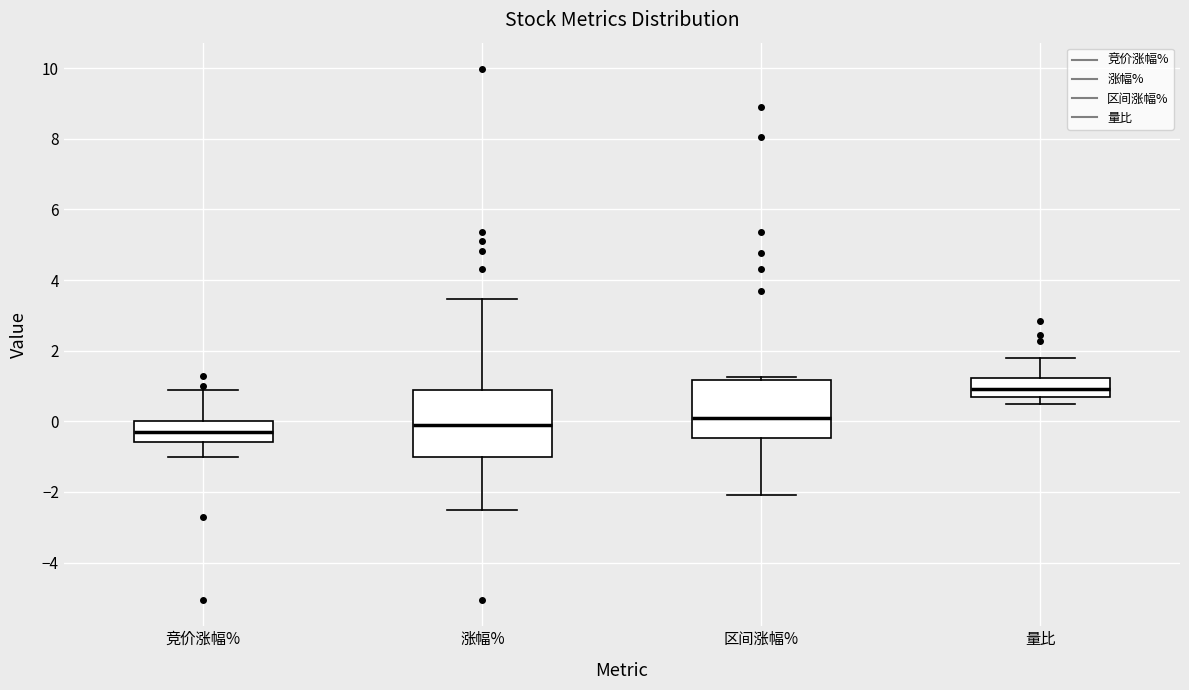

Reading left to right, read every box against the y-axis: the position of its median line, the range the box covers, and the ends of its whiskers. The values are not printed on the chart, so give them approximately, as read against the axis.

竞价涨幅%: median -0.2, box -0.6 to 0.0, whiskers -1.0 to 0.8
涨幅%: median -0.2, box -1.0 to 0.8, whiskers -2.6 to 3.4
区间涨幅%: median 0.2, box -0.4 to 1.2, whiskers -2.0 to 1.2 (just above the box's upper edge)
量比: median 1.0, box 0.6 to 1.2, whiskers 0.4 to 1.8